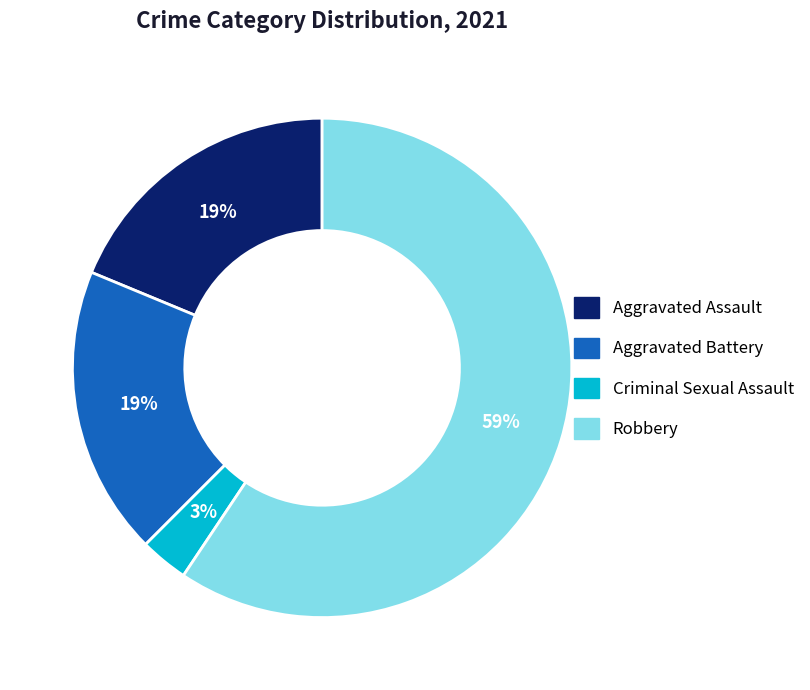

How many segments does this pie chart have?

4